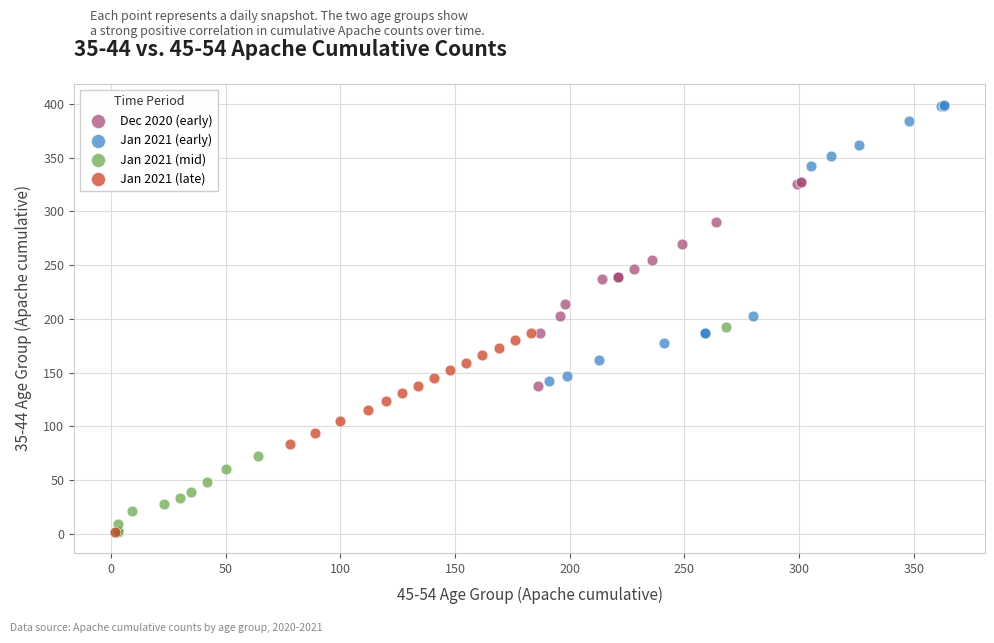

Which series has the largest Y range (max minus min)?

Jan 2021 (early)